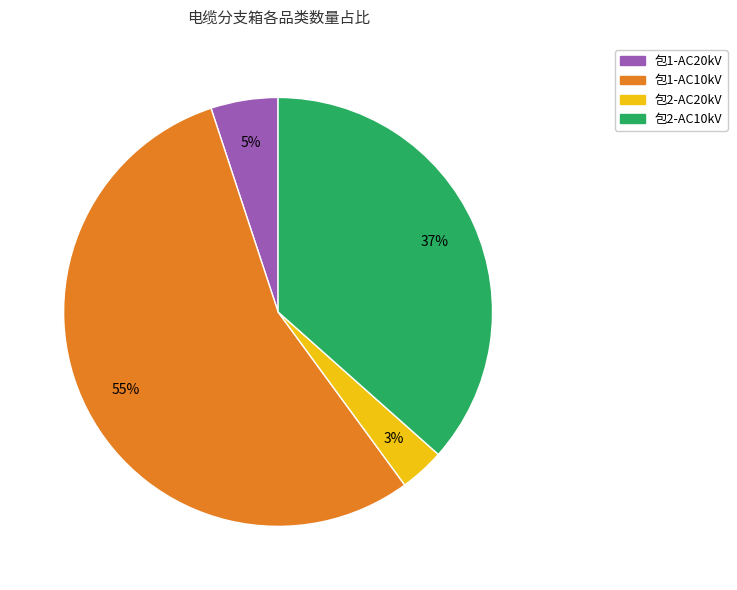

Is the sum of 包2-AC10kV and 包1-AC20kV greater than half?

No